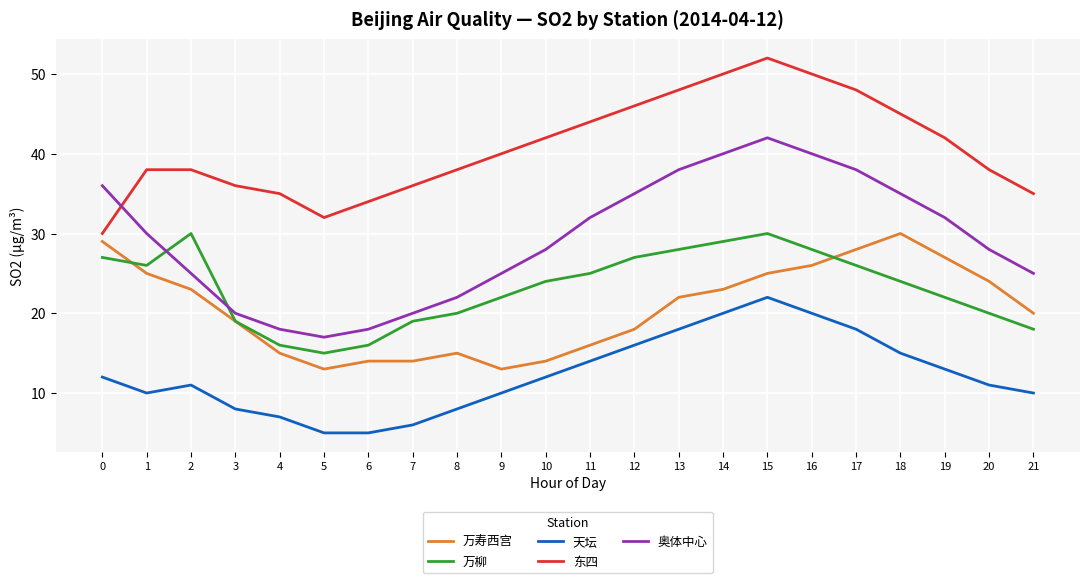

In 万柳, how many points are lower than both neighbors (excluding endpoints)?

2